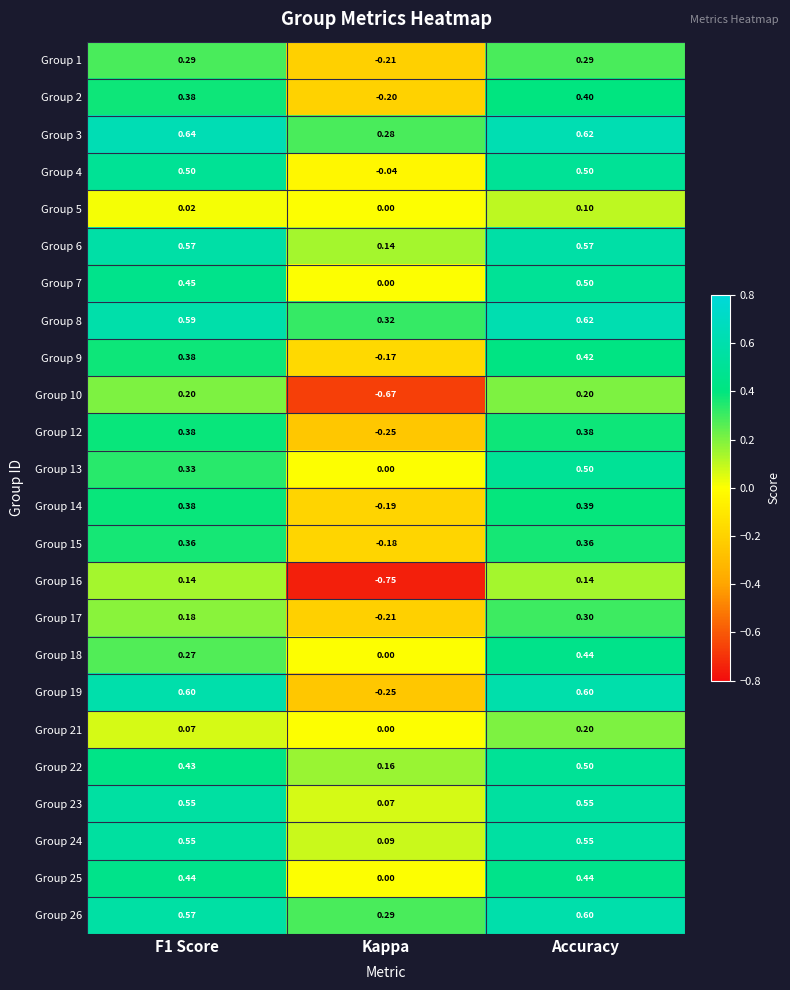

Is the value of Group 5 at Accuracy greater than the value of Group 13 at Kappa?

Yes